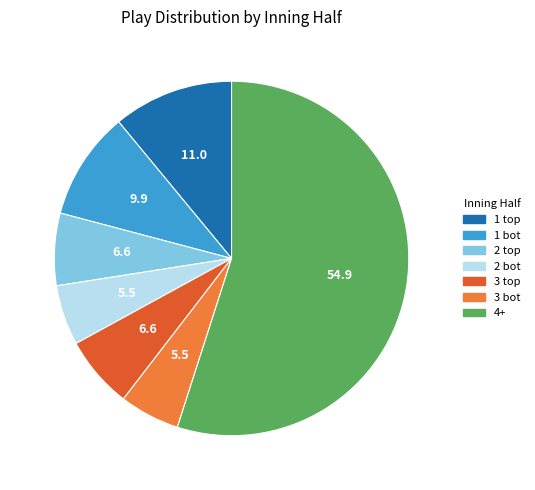

Which category accounts for the majority?

4+